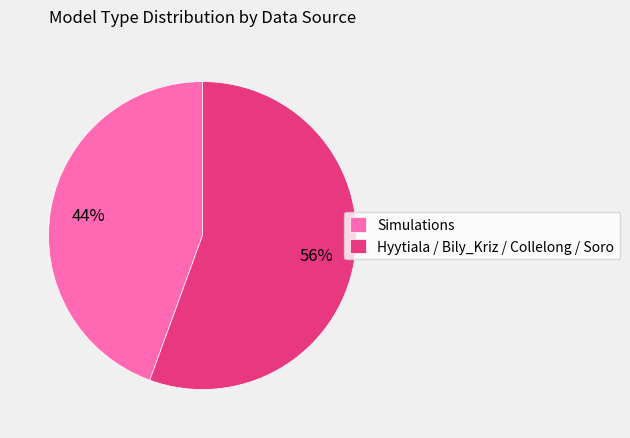

What is the largest slice in the pie chart?

Hyytiala / Bily_Kriz / Collelong / Soro